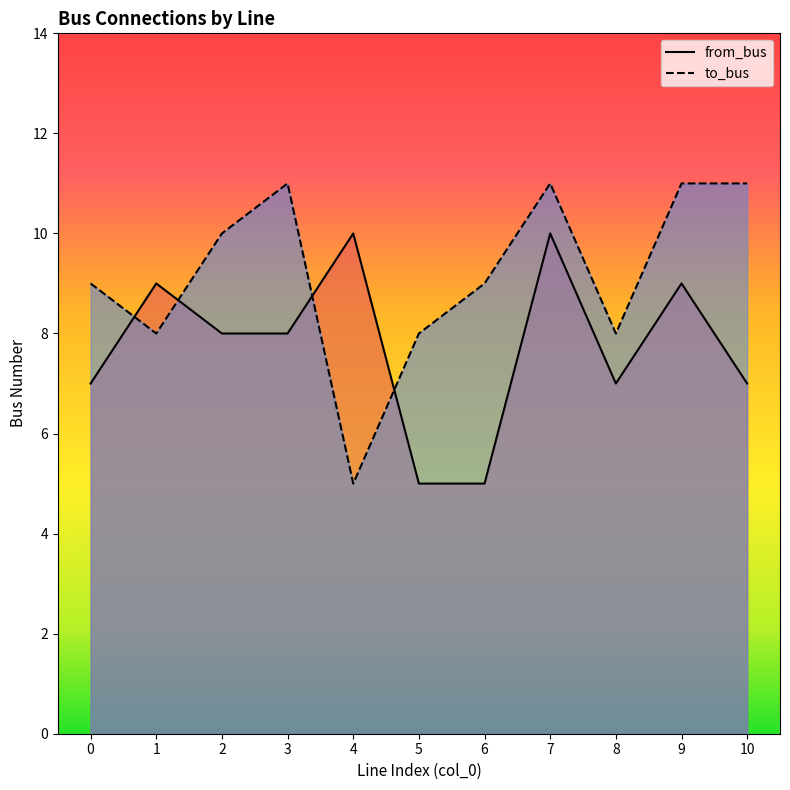

Is the value of to_bus at 7 greater than the value of from_bus at 5?

Yes